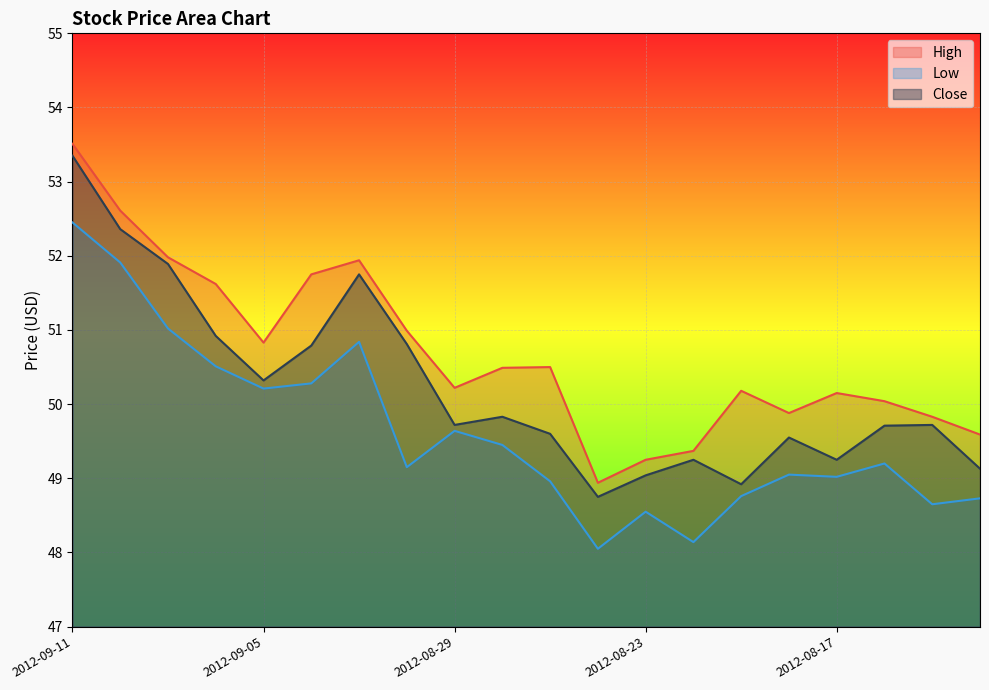

What is the total value across all series at 2012-09-07?

154.9